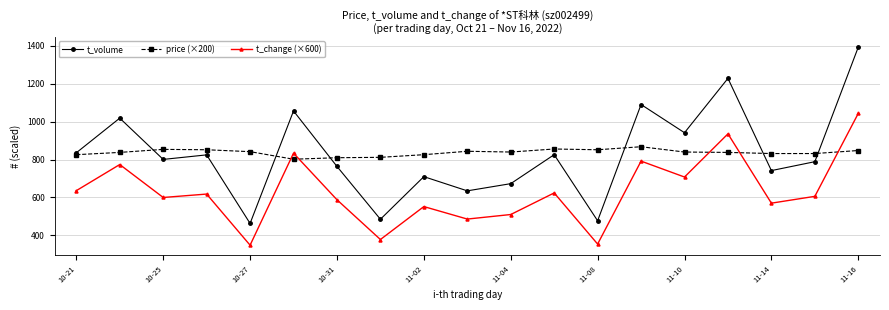

What is the minimum value shown in the chart?

348.0